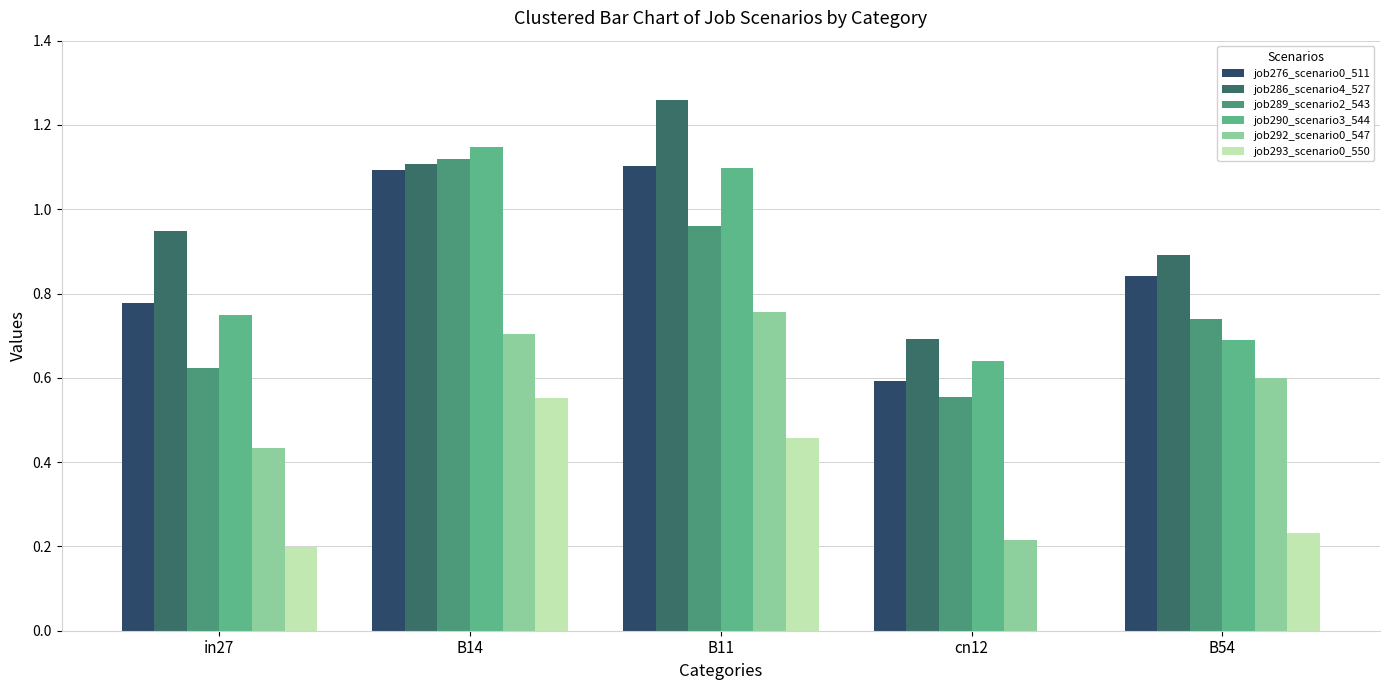

Reading right to left, list all the values displayed in this chart.

job276_scenario0_511: 0.8	0.6	1.1	1.1	0.8
job286_scenario4_527: 0.9	0.7	1.3	1.1	0.9
job289_scenario2_543: 0.7	0.6	1.0	1.1	0.6
job290_scenario3_544: 0.7	0.6	1.1	1.1	0.7
job292_scenario0_547: 0.6	0.2	0.8	0.7	0.4
job293_scenario0_550: 0.2	0.0	0.5	0.6	0.2